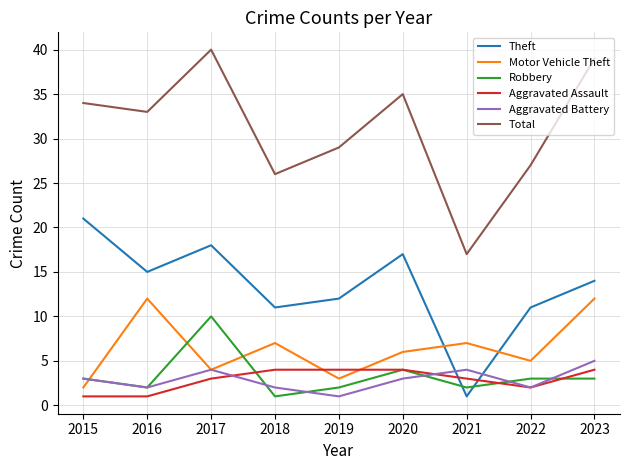

Reading left to right, extract all data points from this chart.

Theft: 2015=21	2016=15	2017=18	2018=11	2019=12	2020=17	2021=1	2022=11	2023=14
Motor Vehicle Theft: 2015=2	2016=12	2017=4	2018=7	2019=3	2020=6	2021=7	2022=5	2023=12
Robbery: 2015=3	2016=2	2017=10	2018=1	2019=2	2020=4	2021=2	2022=3	2023=3
Aggravated Assault: 2015=1	2016=1	2017=3	2018=4	2019=4	2020=4	2021=3	2022=2	2023=4
Aggravated Battery: 2015=3	2016=2	2017=4	2018=2	2019=1	2020=3	2021=4	2022=2	2023=5
Total: 2015=34	2016=33	2017=40	2018=26	2019=29	2020=35	2021=17	2022=27	2023=39